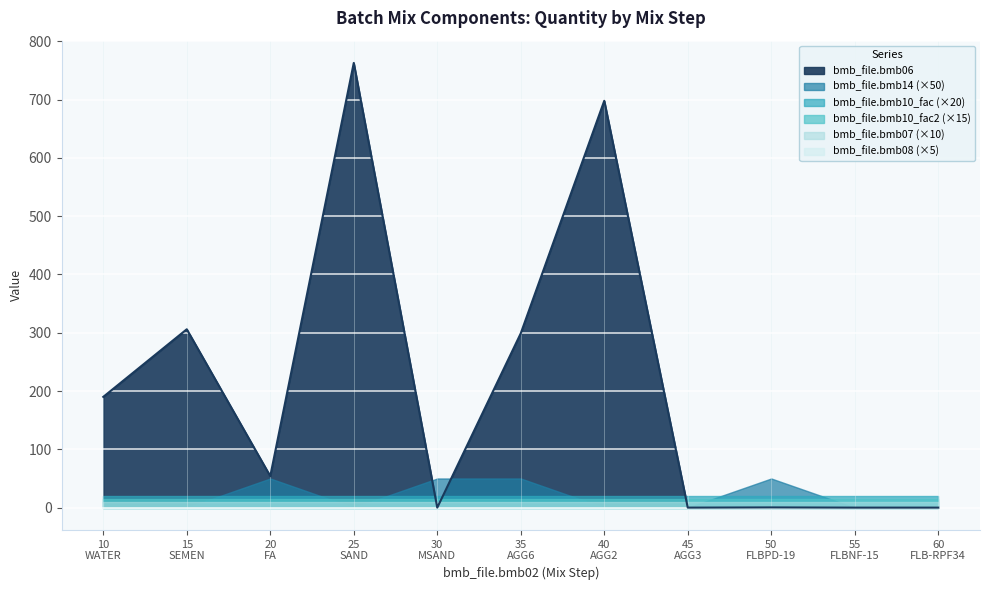

How many bmb_file.bmb14 values are between 0 and 1?

11